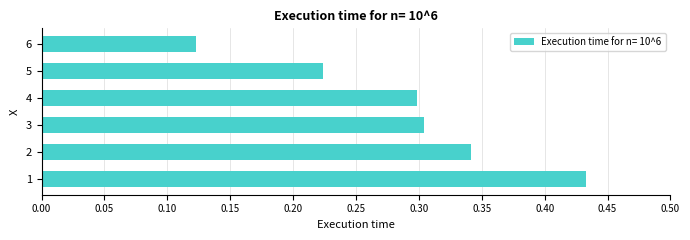

Count the values in the range 0 to 1.

6